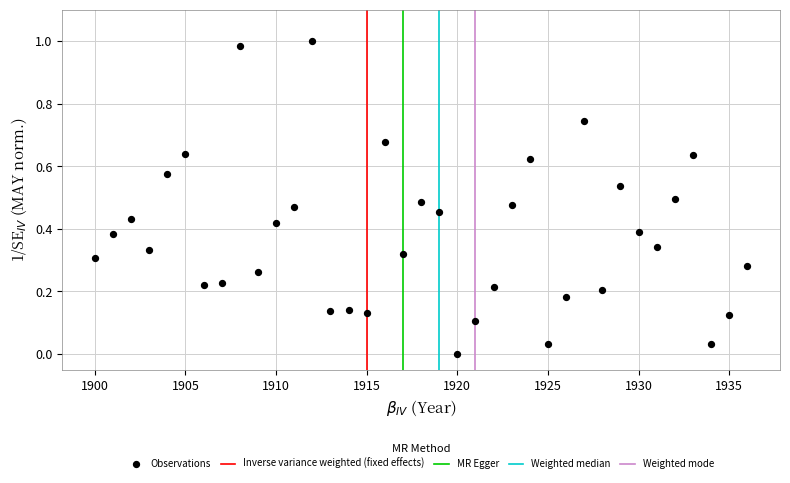

What is the range of X values (max minus min)?

36.0